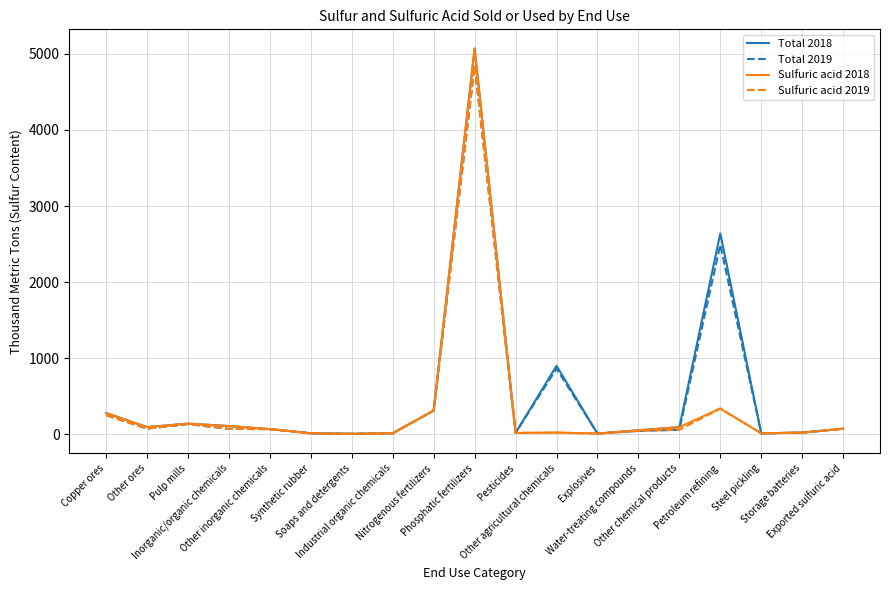

Where is the first local minimum for Sulfuric acid 2019?

Other ores